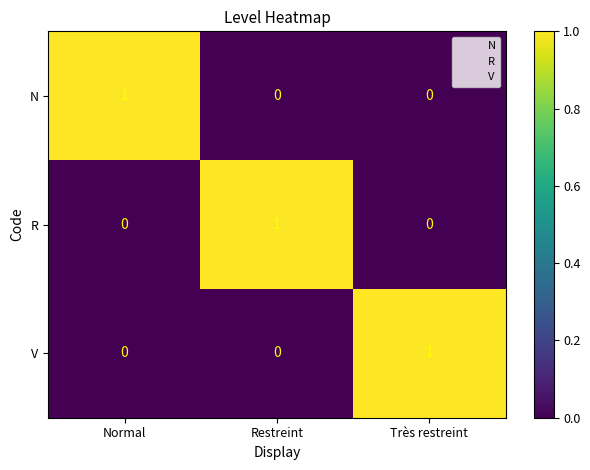

The value of N at Restreint is -1. True or false?

False